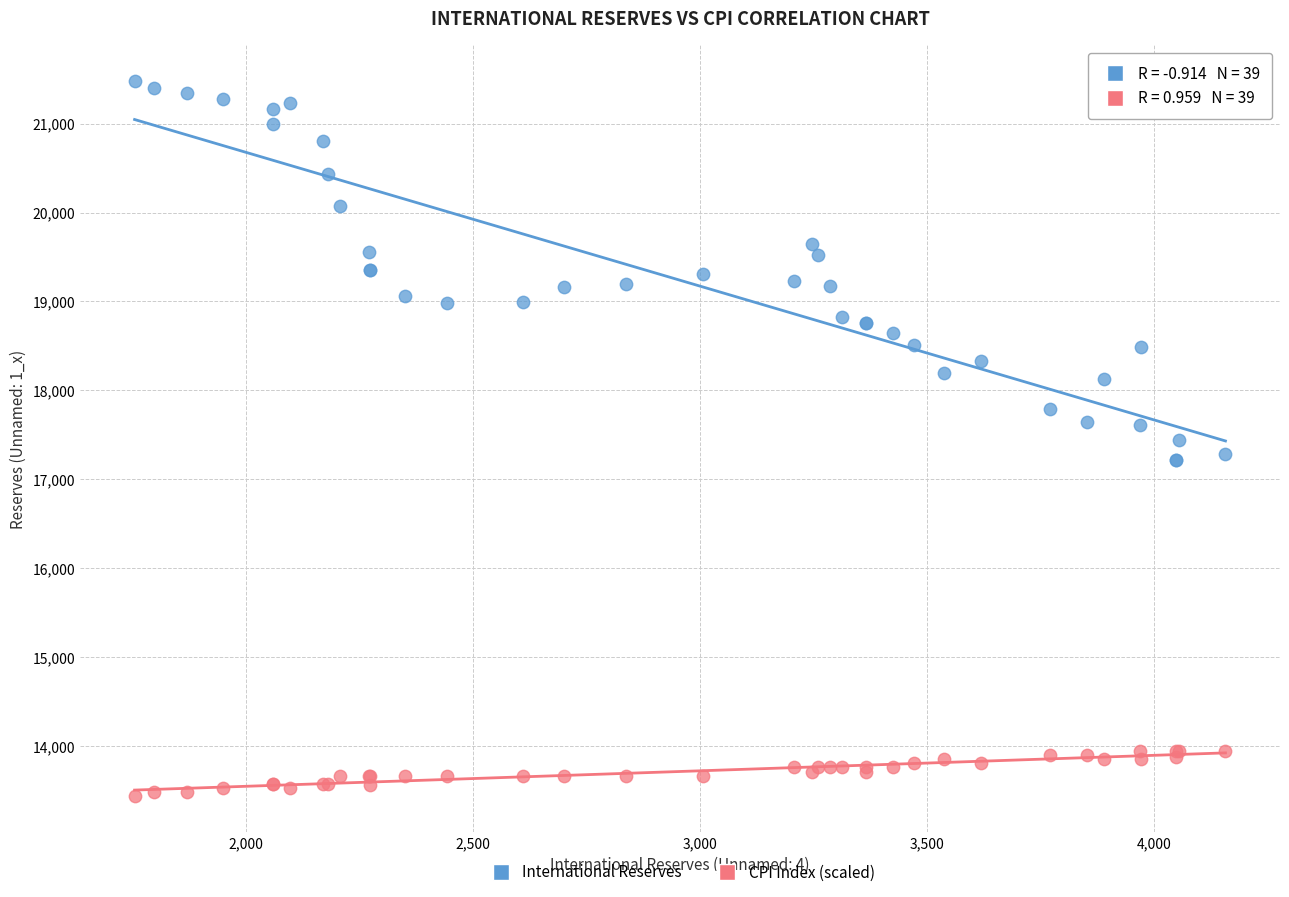

Which series has the largest Y range (max minus min)?

International Reserves